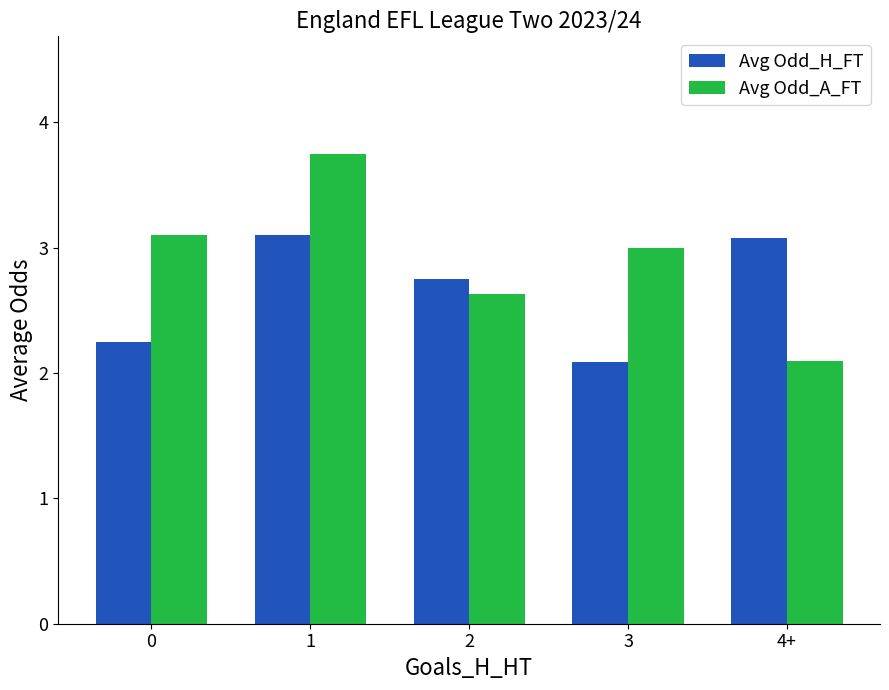

Which series has the largest range (max minus min)?

Avg Odd_A_FT